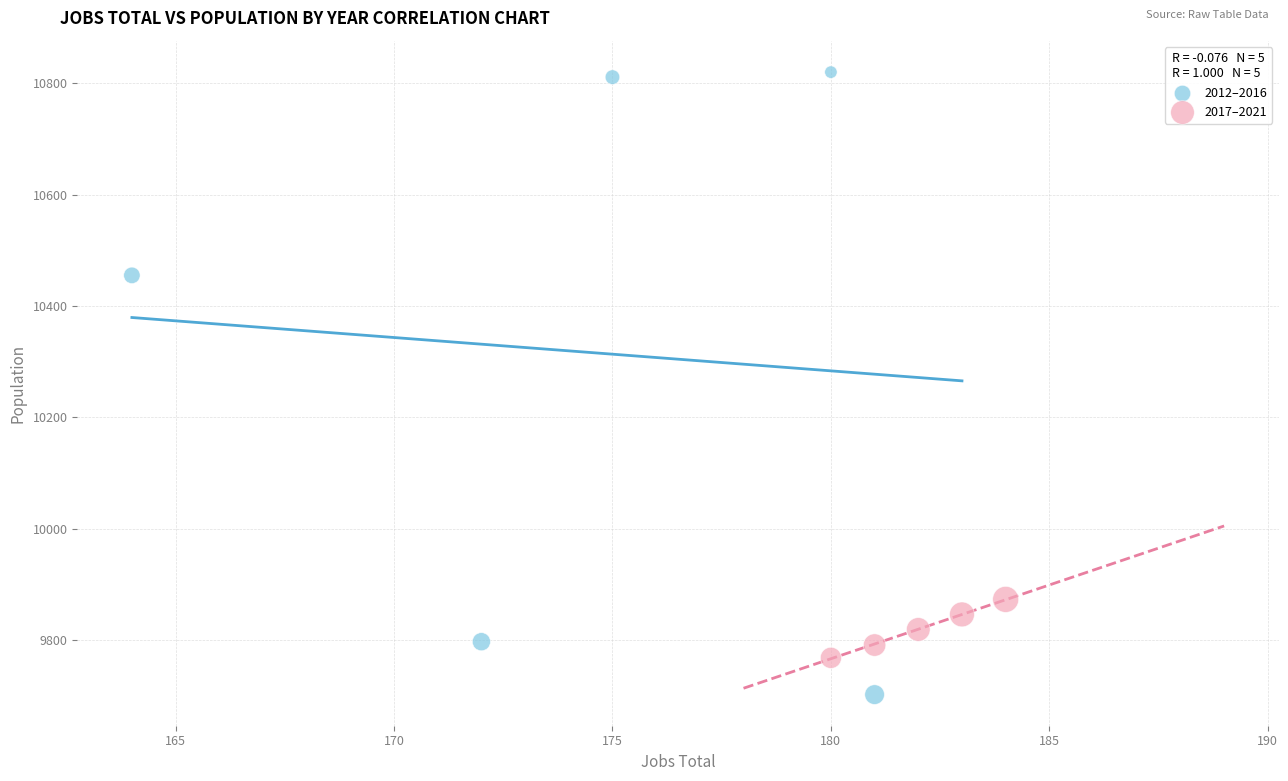

What are all the series names shown in the legend?

2012–2016, 2017–2021